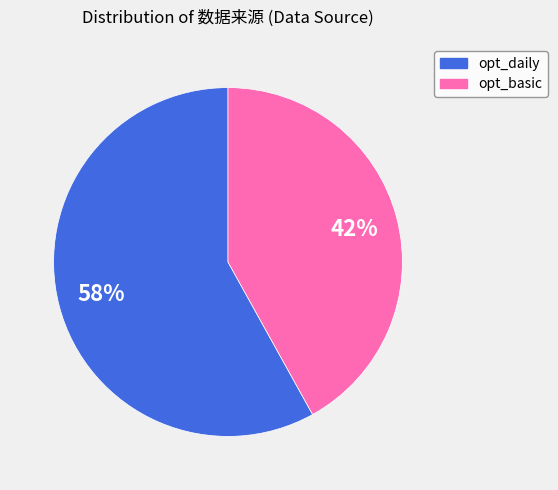

Do opt_basic and opt_daily together represent more than half of the pie?

Yes